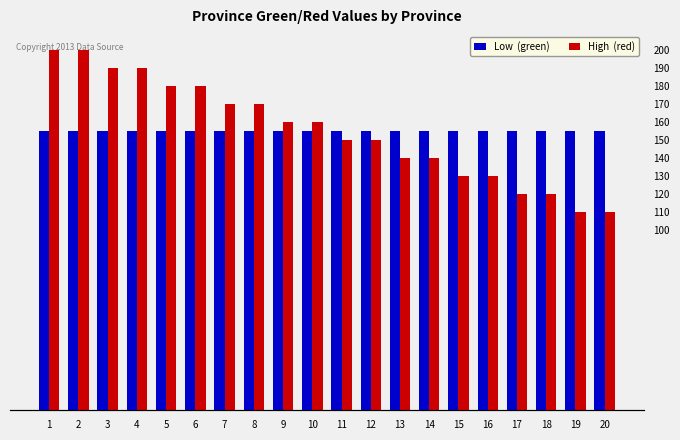

Between 2 and 12, which series saw the biggest shift?

High  (red)